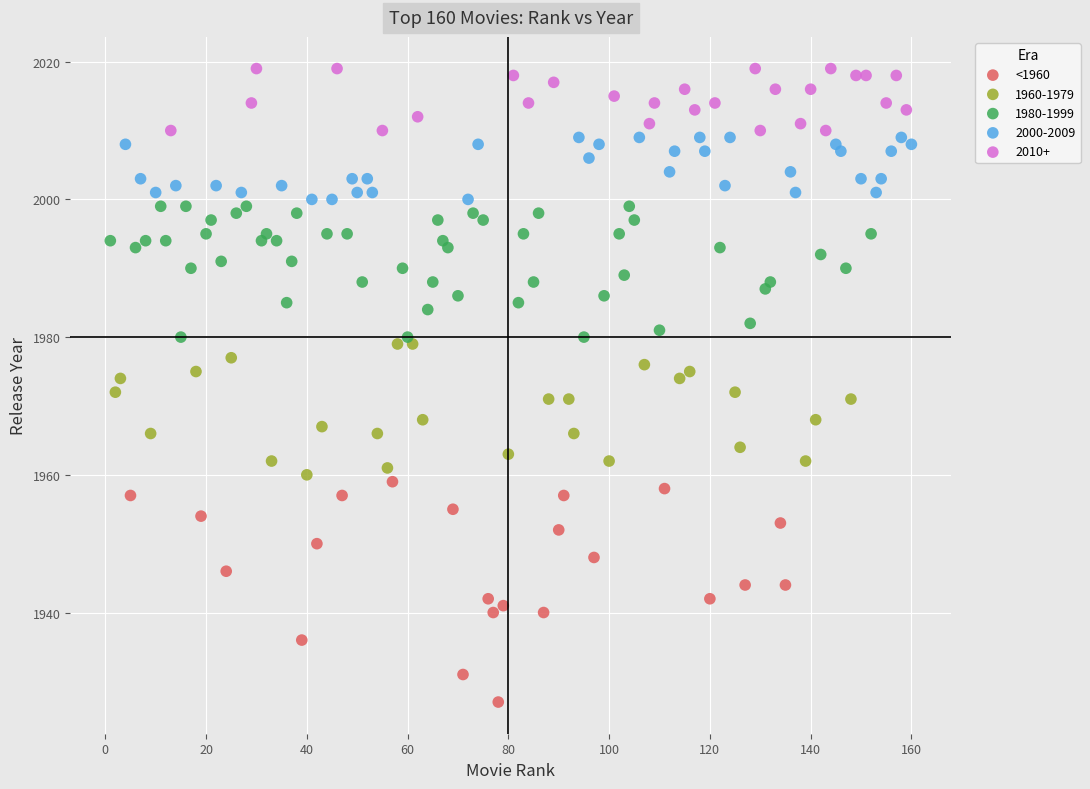

Which series contains the highest Y value?

2010+